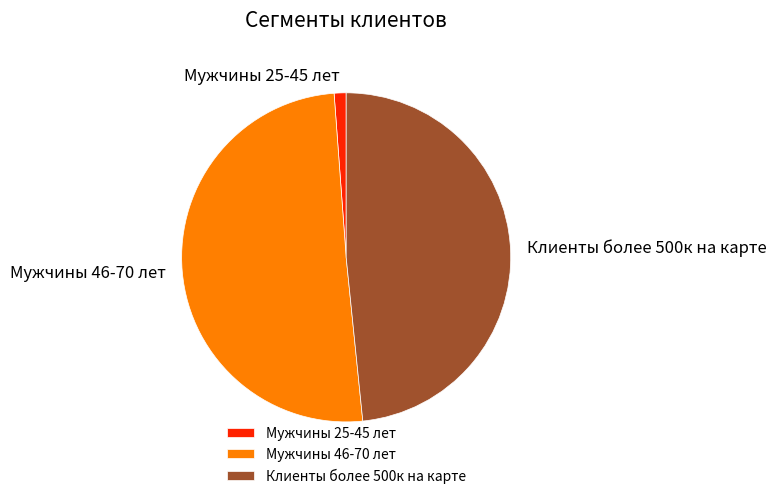

Is the sum of Мужчины 46-70 лет and Мужчины 25-45 лет greater than half?

Yes